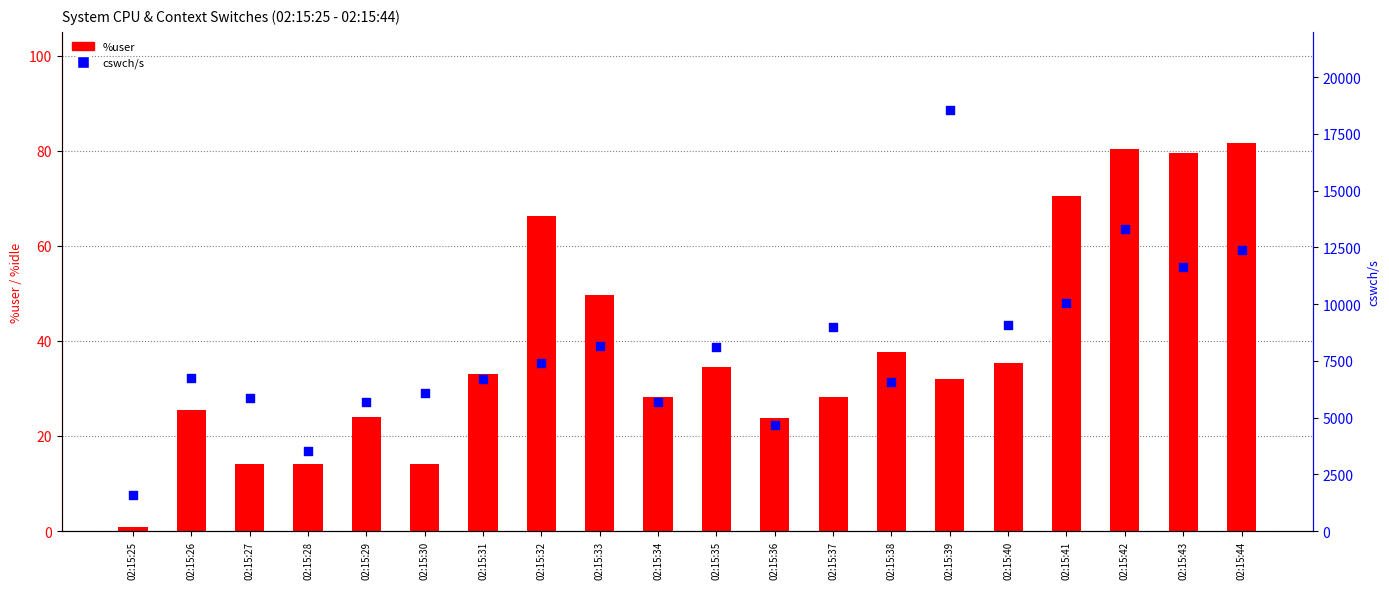

Which series contains the lowest Y value?

%user